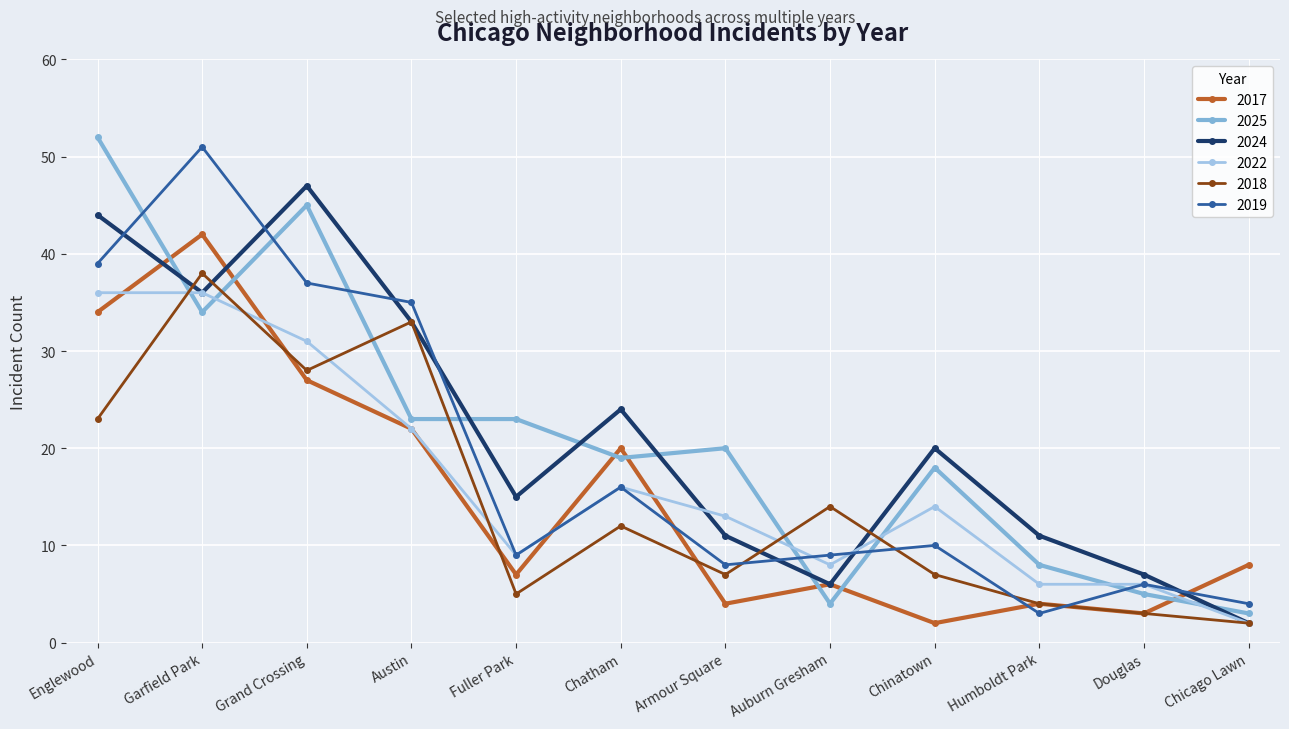

Which series has the widest spread of values?

2025